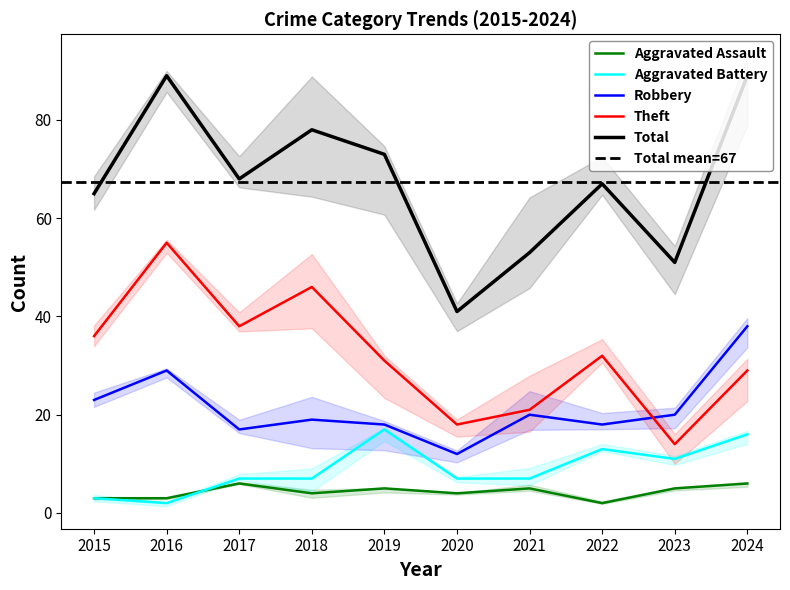

Where does the Aggravated Battery series first go above 7?

2019